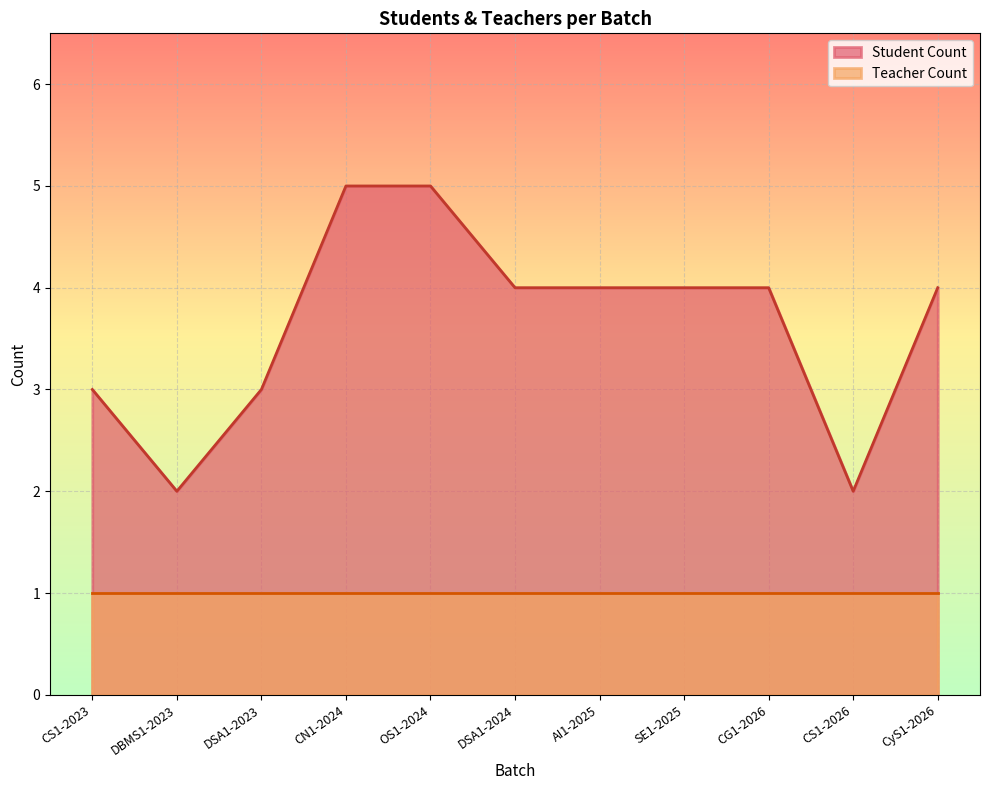

Which series has the largest total across all categories?

Student Count